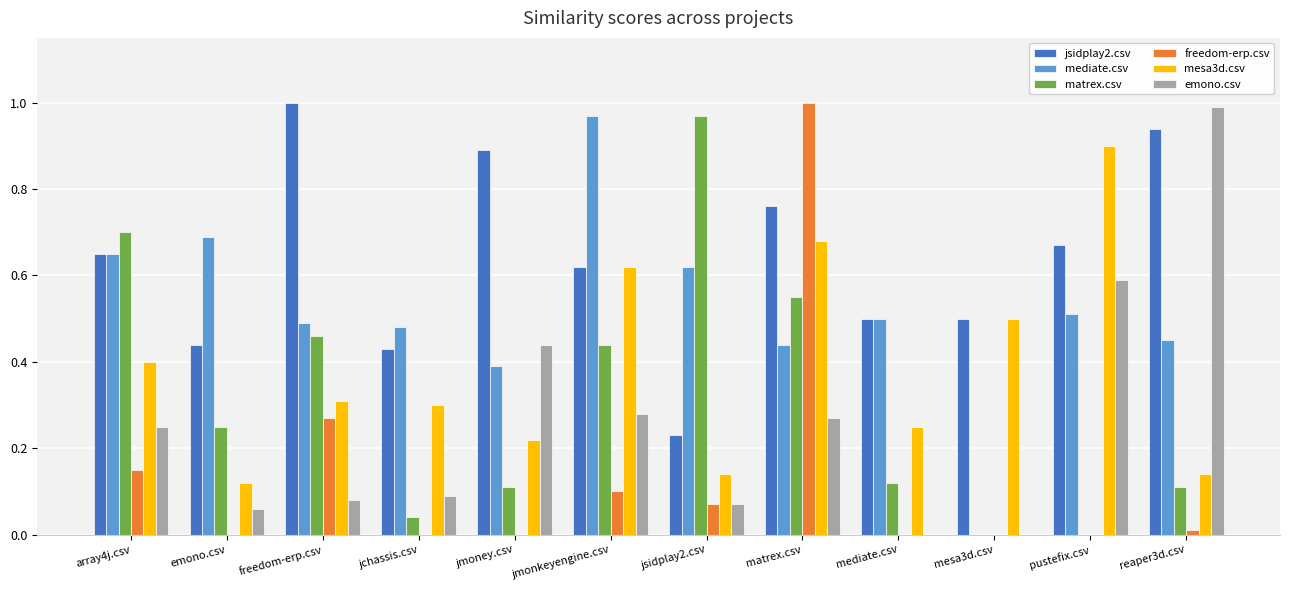

Does the chart contain stacked bars?

No